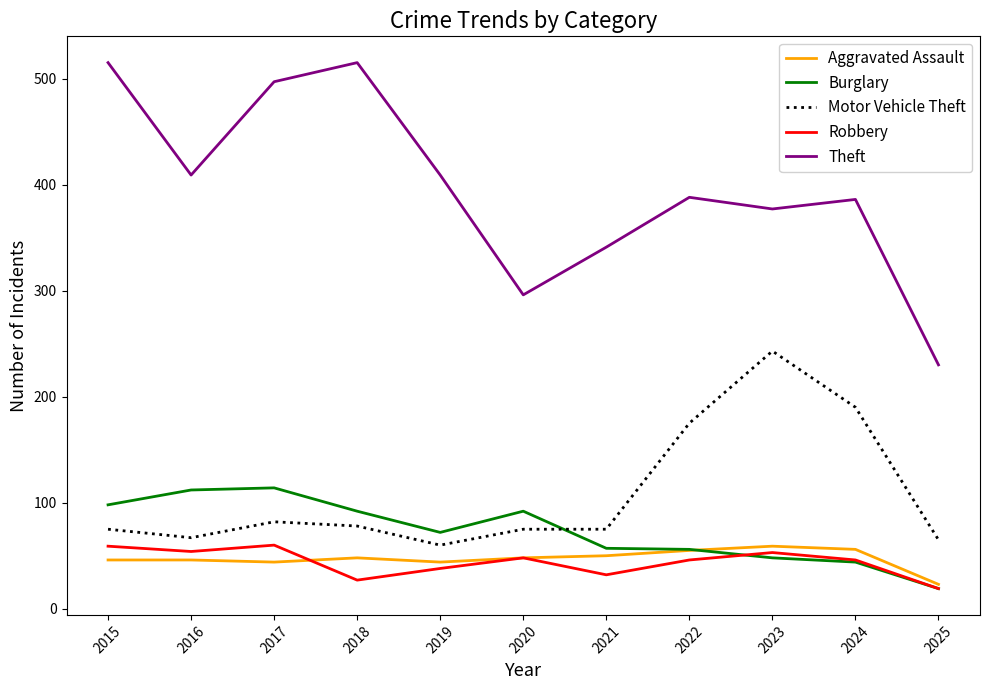

True or false: Motor Vehicle Theft and Theft cross at least once.

False